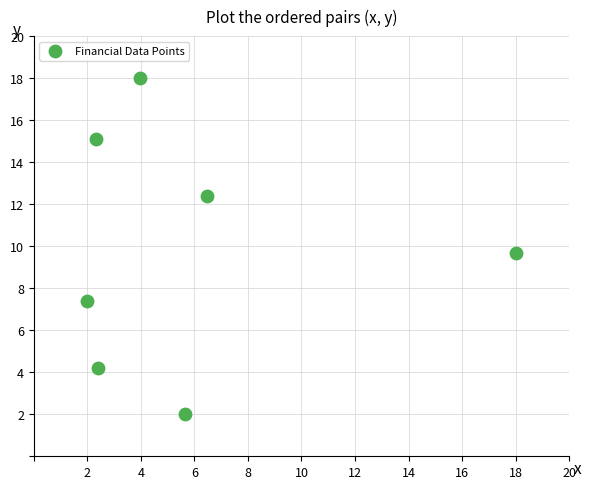

What is the range of X values (max minus min)?

16.0